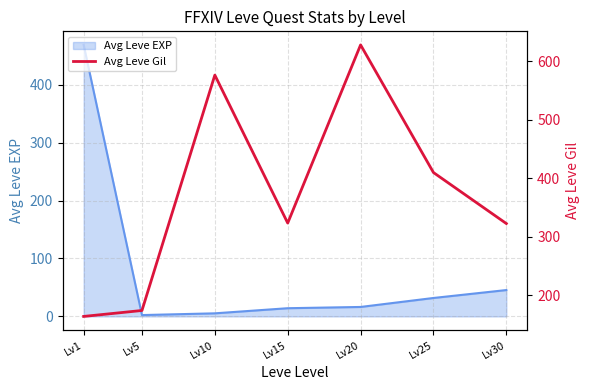

Is it true that Avg Leve EXP equals 45.5 at Lv30?

True